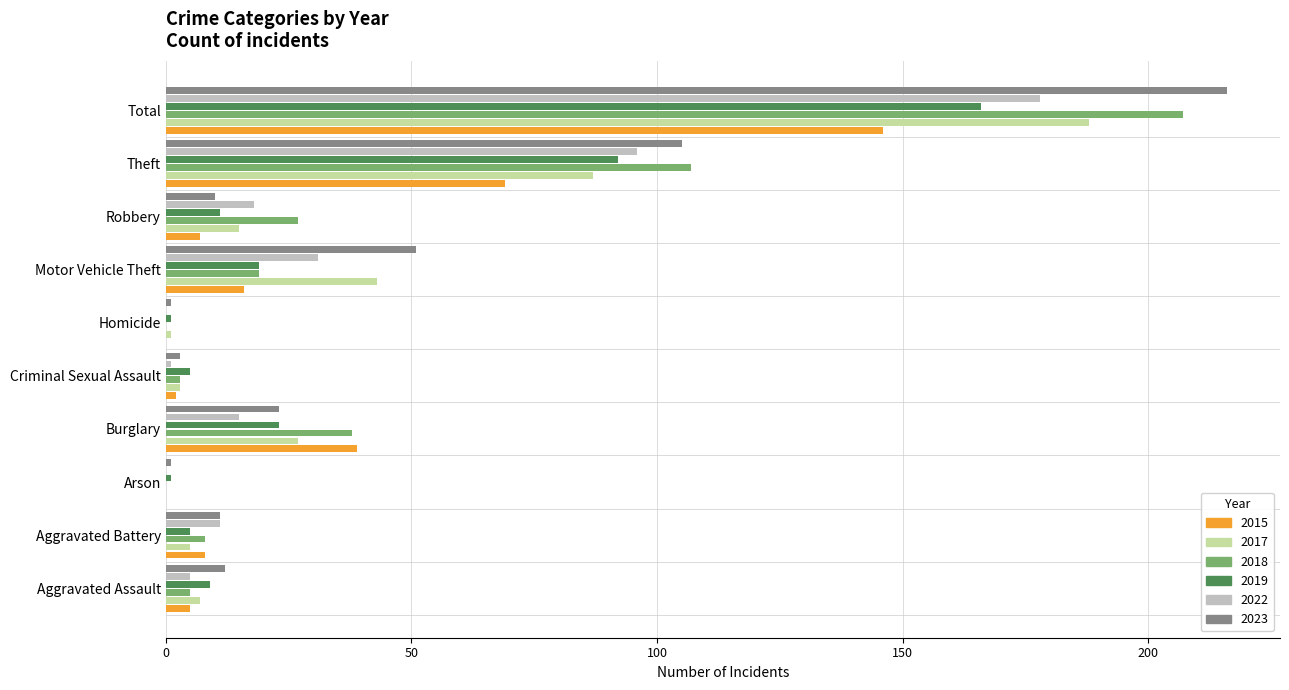

What is the sum of the 2015 values at Theft and Criminal Sexual Assault?

71